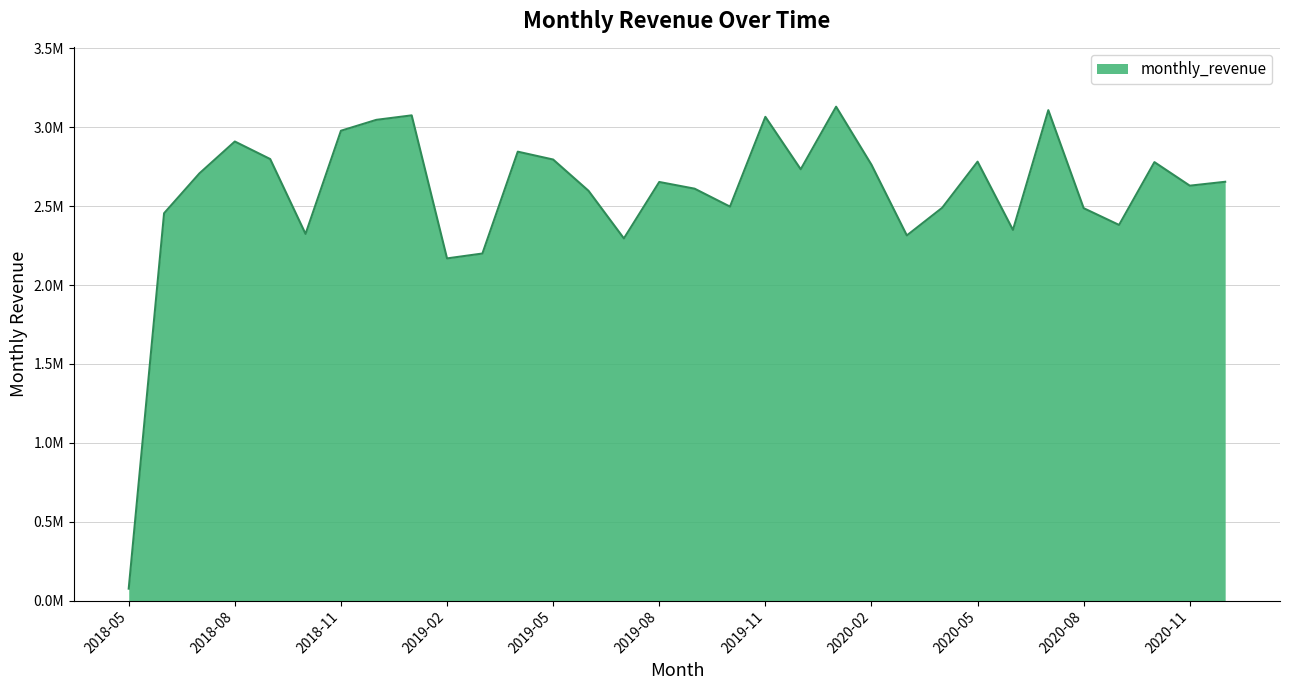

Does the chart display data point markers on the line(s)?

No